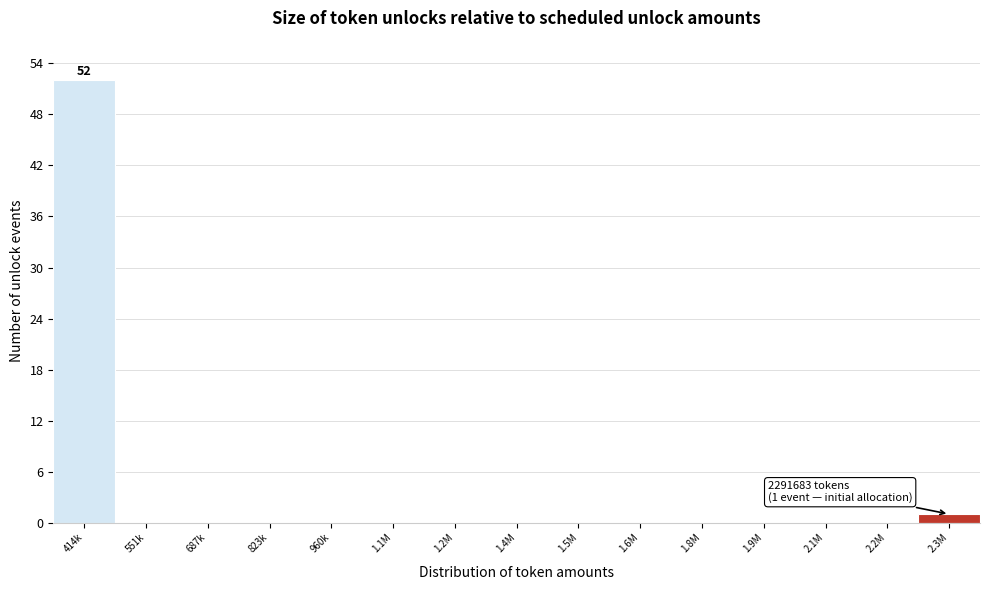

Reading left to right, extract all data points from this chart.

414k=52	551k=0	687k=0	823k=0	960k=0	1.1M=0	1.2M=0	1.4M=0	1.5M=0	1.6M=0	1.8M=0	1.9M=0	2.1M=0	2.2M=0	2.3M=1